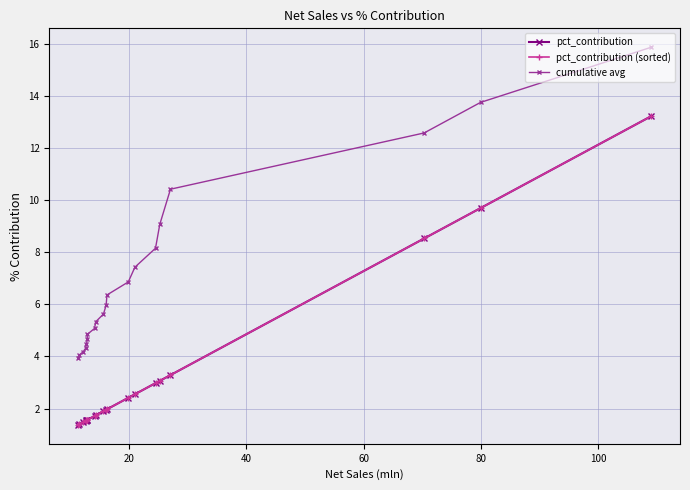

What is the maximum value for cumulative avg?

15.9